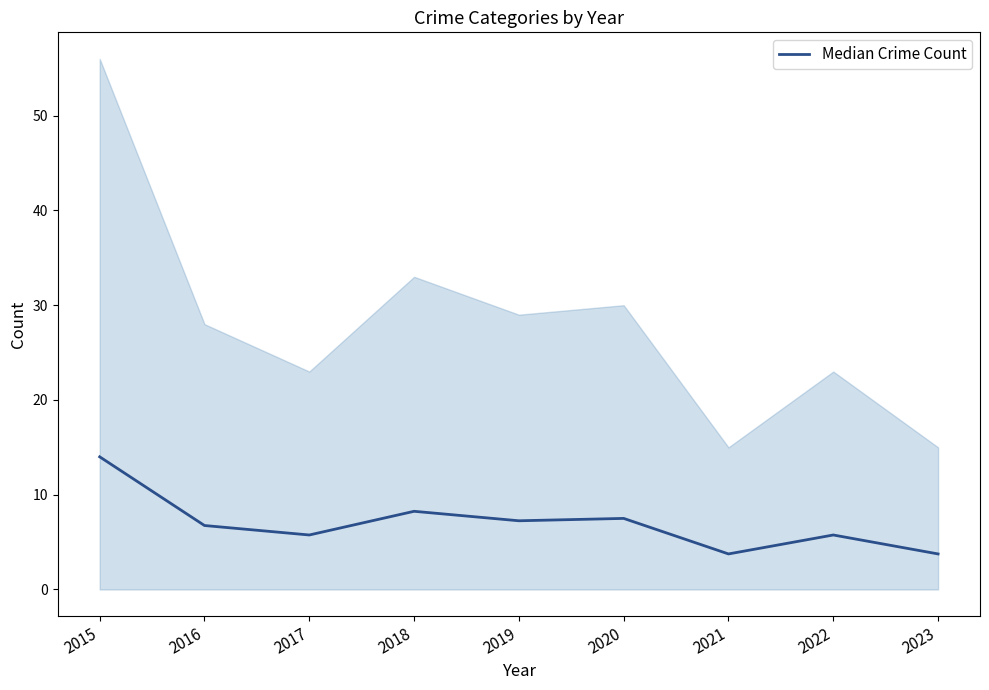

What is the sum of all values?

62.8